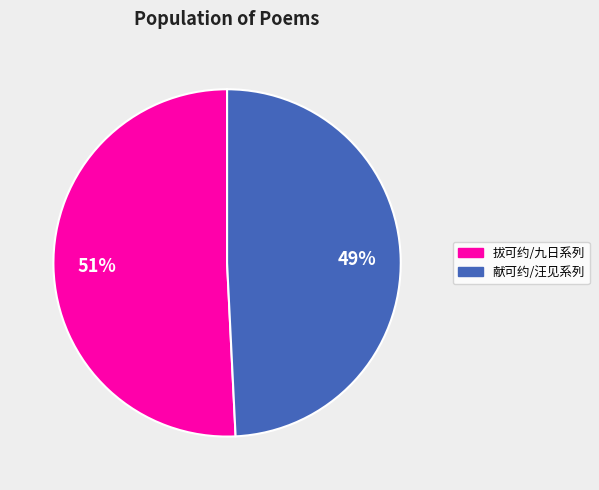

How many segments does this pie chart have?

2